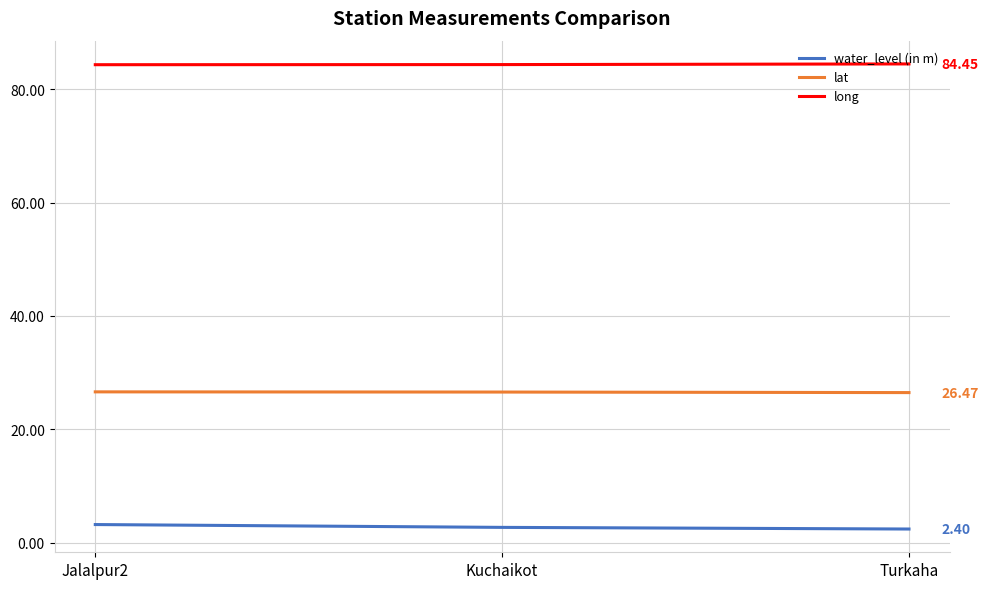

Is the value of lat at Kuchaikot greater than the value of long at Turkaha?

No